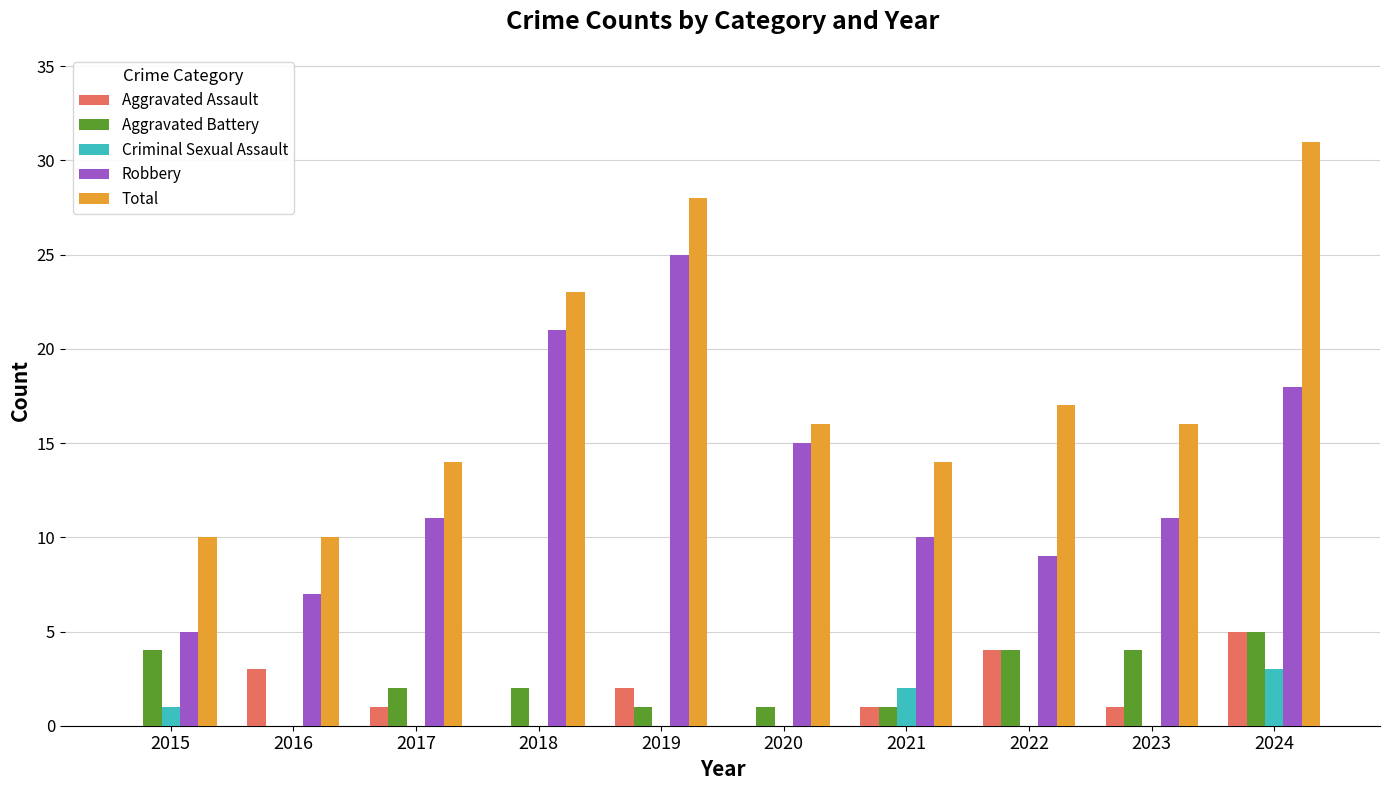

What value does the Robbery series have at 2022, to the nearest 10?

10